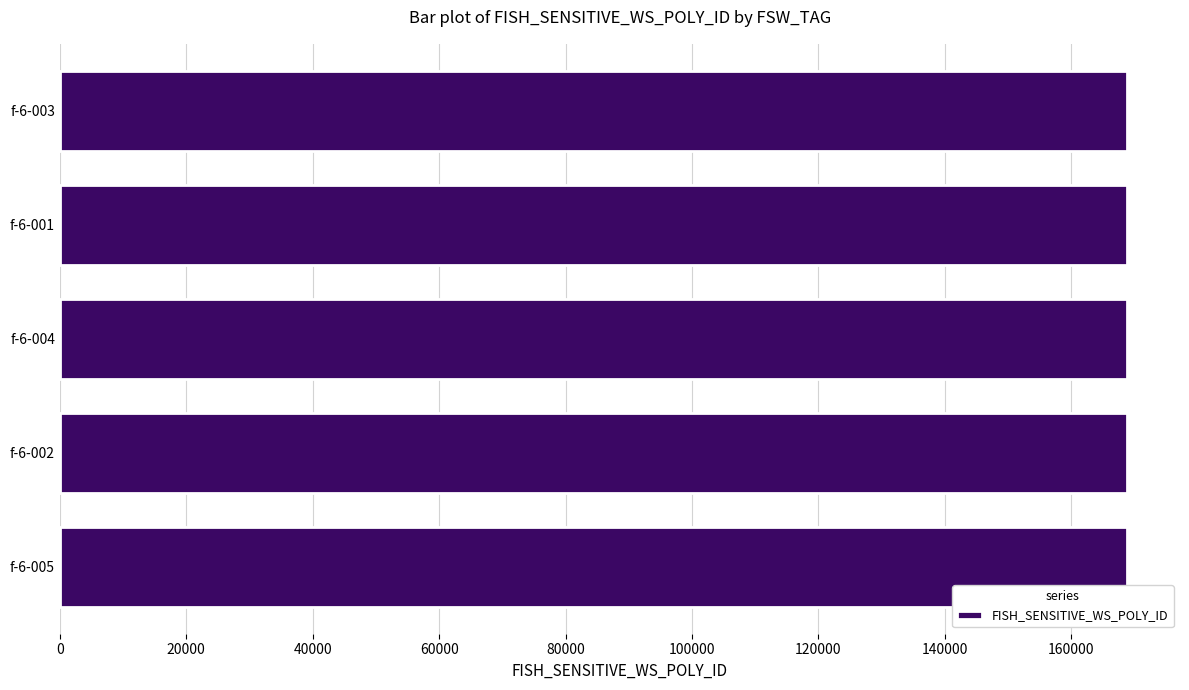

What is the minimum value shown in the chart?

168761